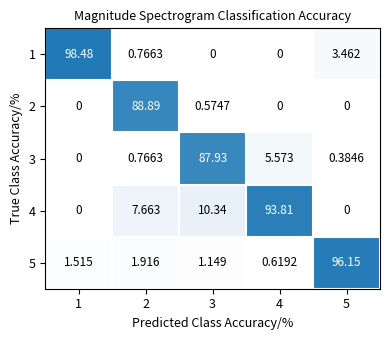

What is the total value across all series at 5?

100.0